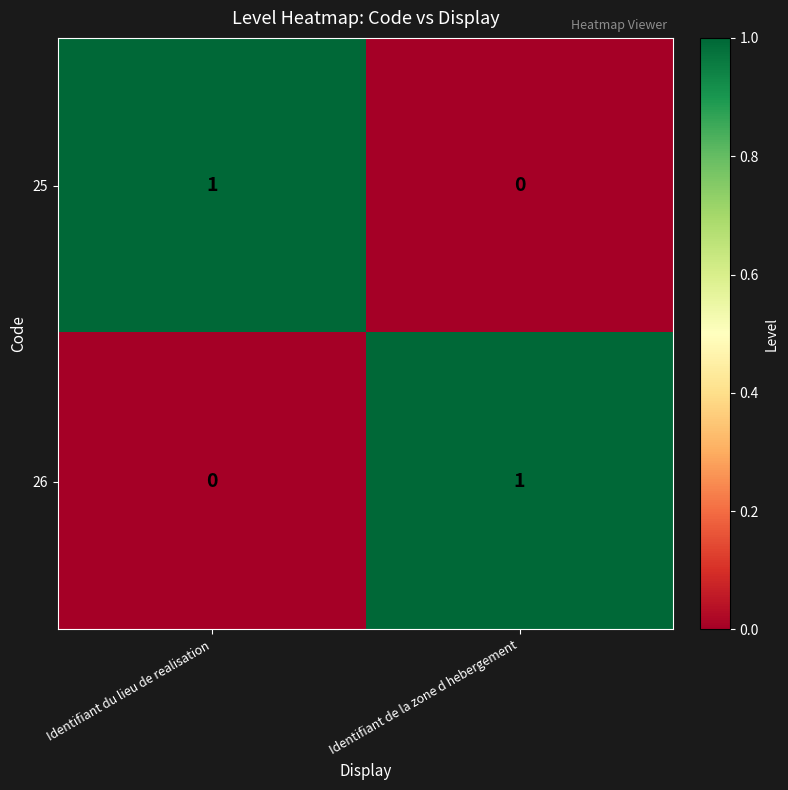

The value of 25 at Identifiant de la zone d hebergement is 0. True or false?

True